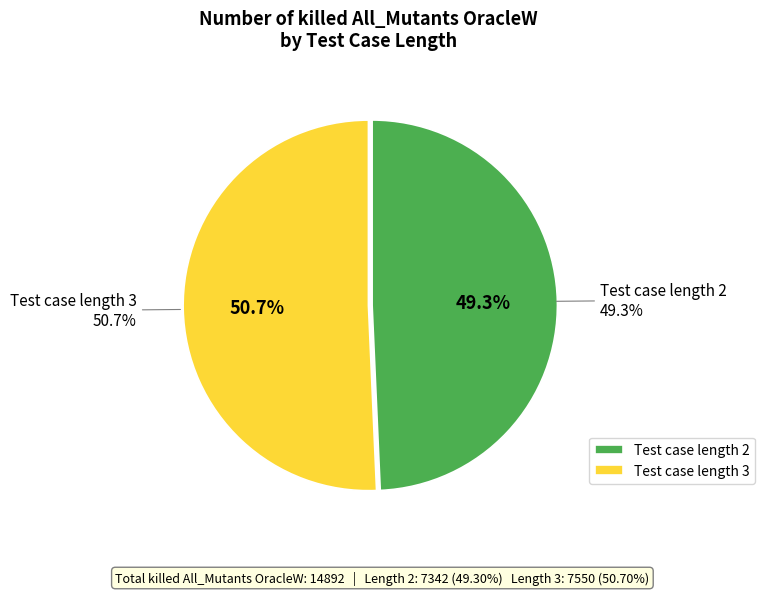

The Test case length 3 slice represents 64% of the pie. True or false?

False